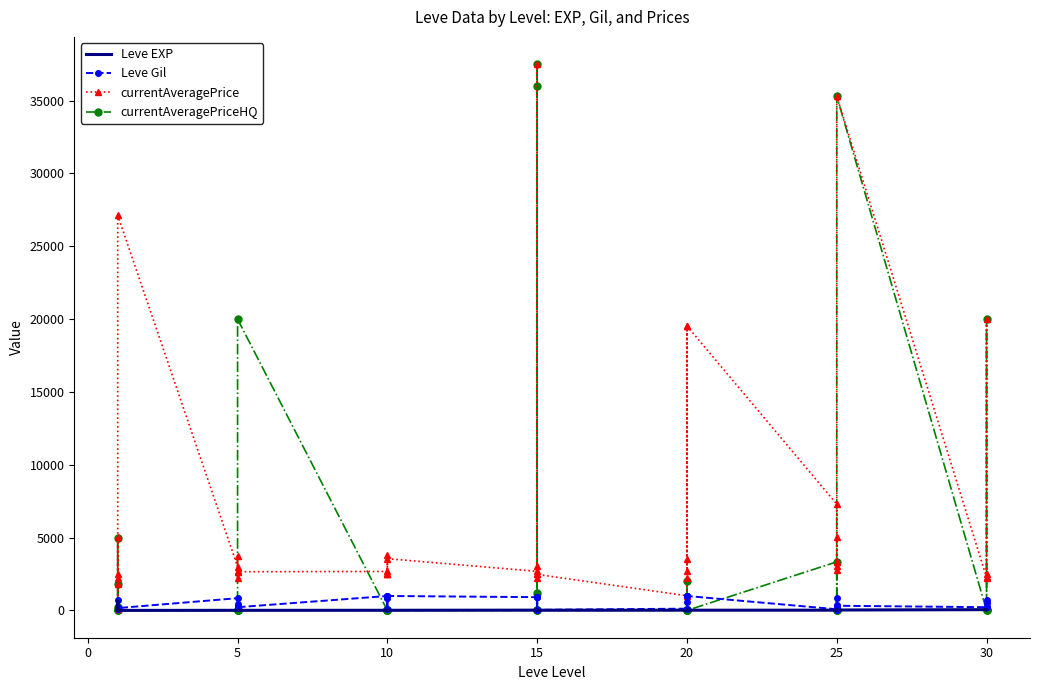

What are all the series names shown in the legend?

Leve EXP, Leve Gil, currentAveragePrice, currentAveragePriceHQ